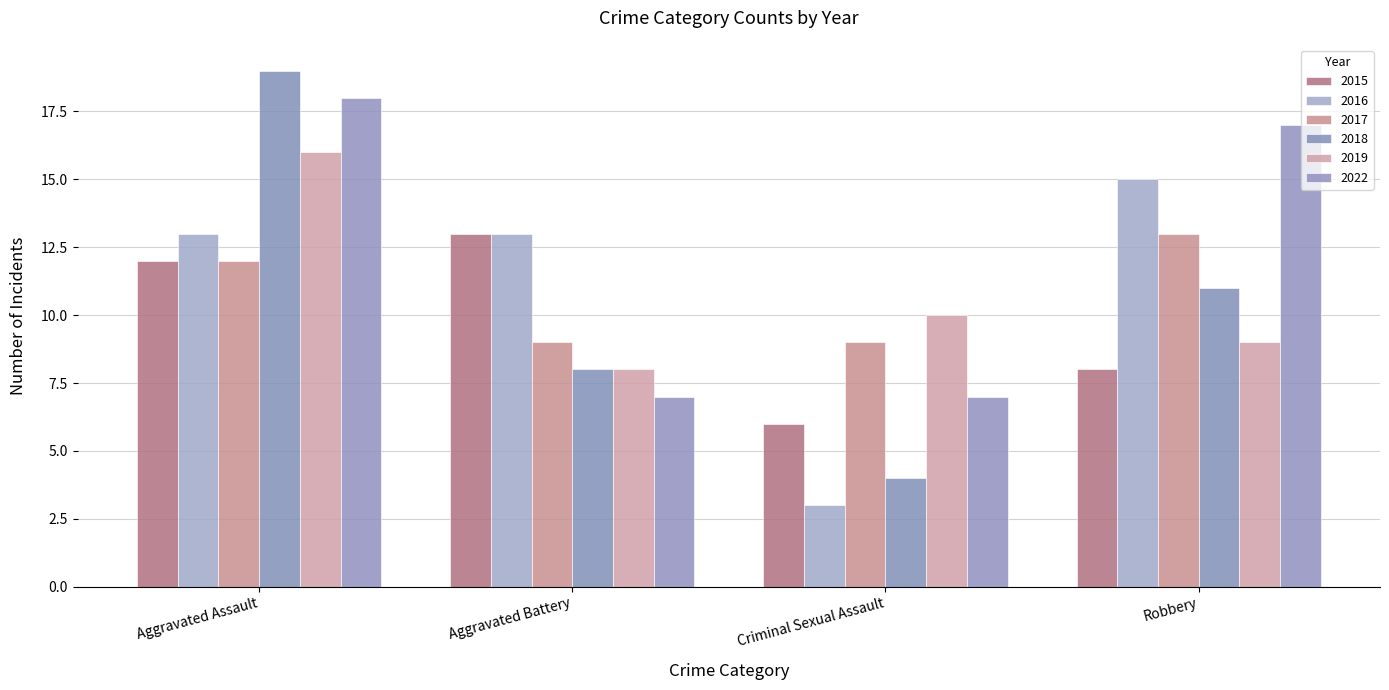

Reading right to left, list all the values displayed in this chart.

2015: 8	6	13	12
2016: 15	3	13	13
2017: 13	9	9	12
2018: 11	4	8	19
2019: 9	10	8	16
2022: 17	7	7	18